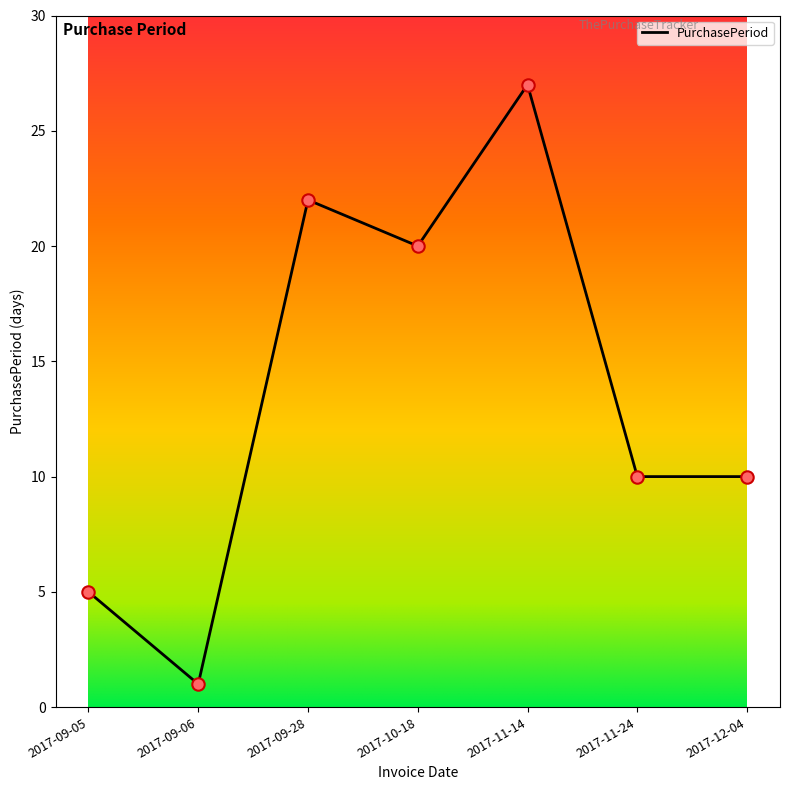

Approximately how many times larger is the value at 2017-11-24 compared to 2017-09-28?

0.5